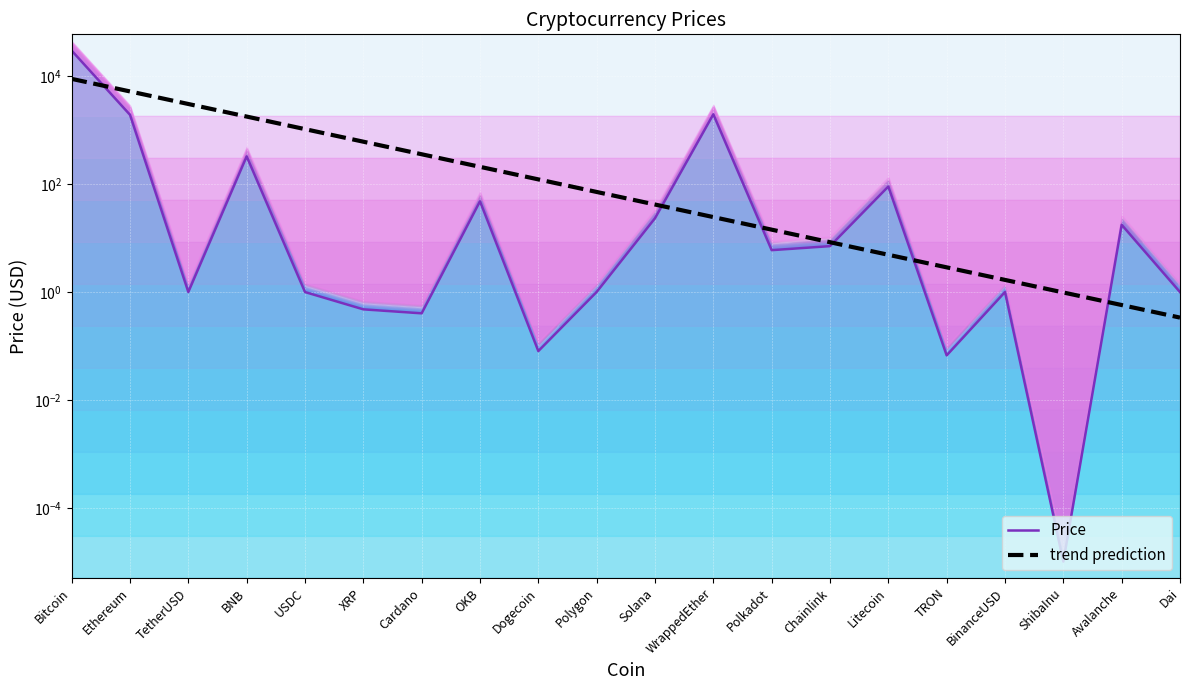

What is the value of the Price point at the 6th from the left?

0.5